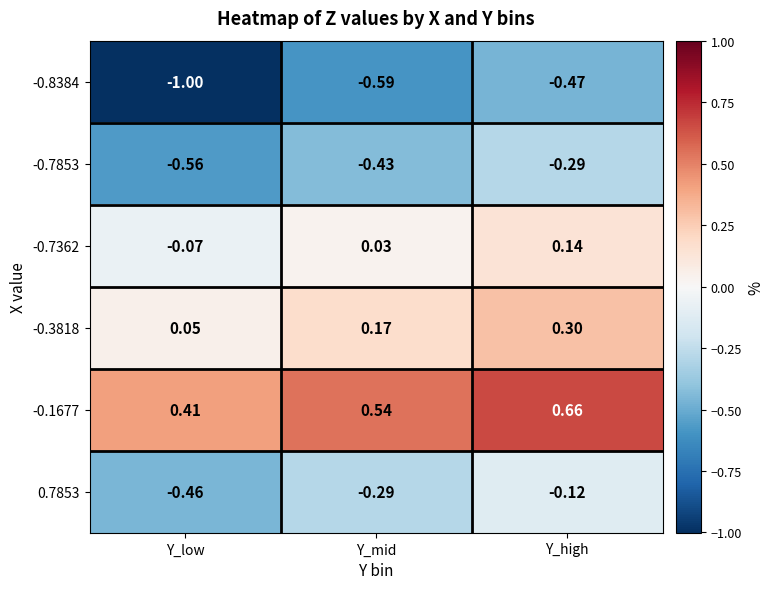

Where is -0.7362 nearest to the value 0?

Y_mid